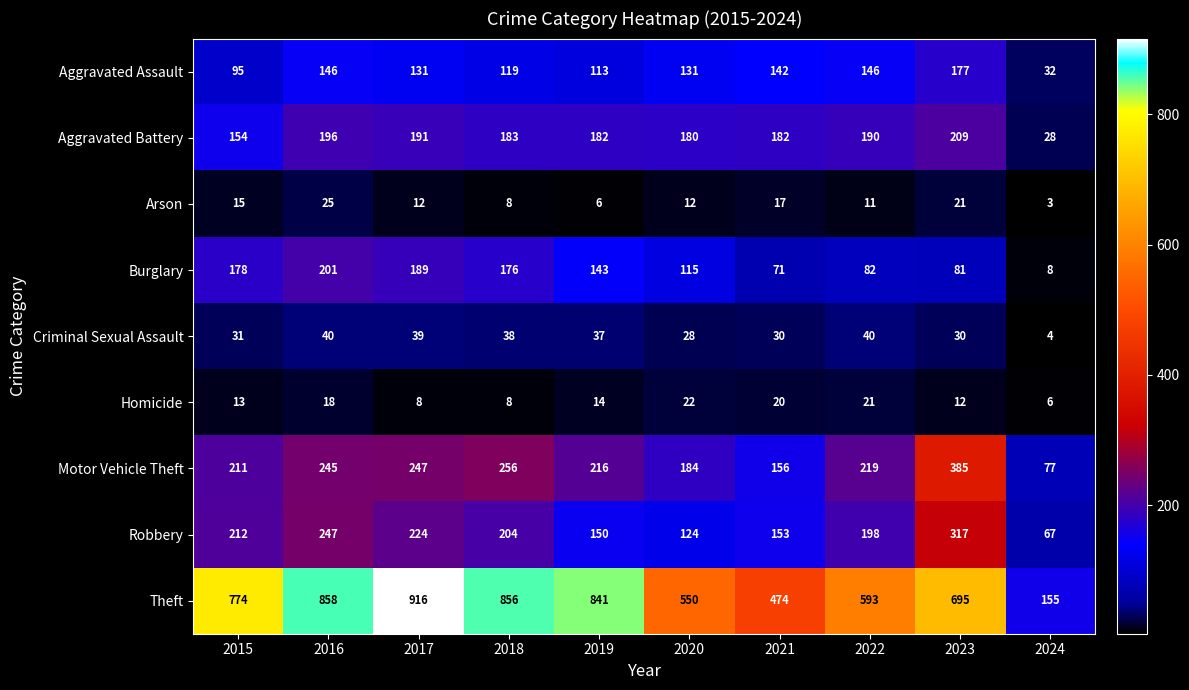

The Motor Vehicle Theft series shows 219 at 2022. True or false?

True